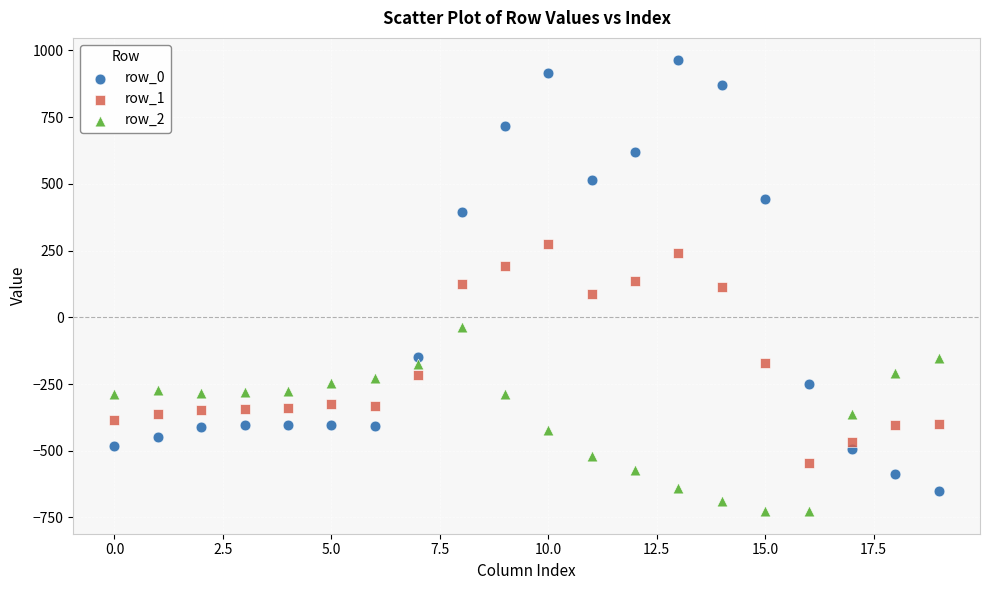

Which series reaches the minimum Y coordinate?

row_2